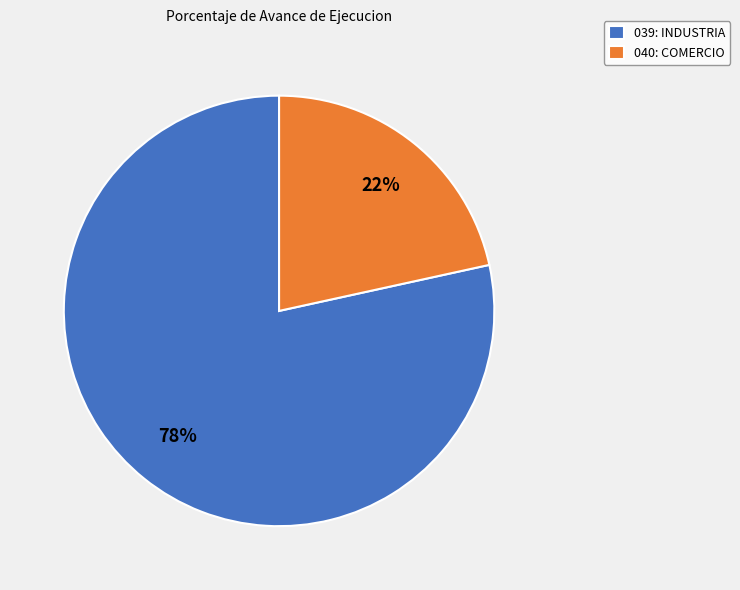

Count the number of slices in the pie.

2